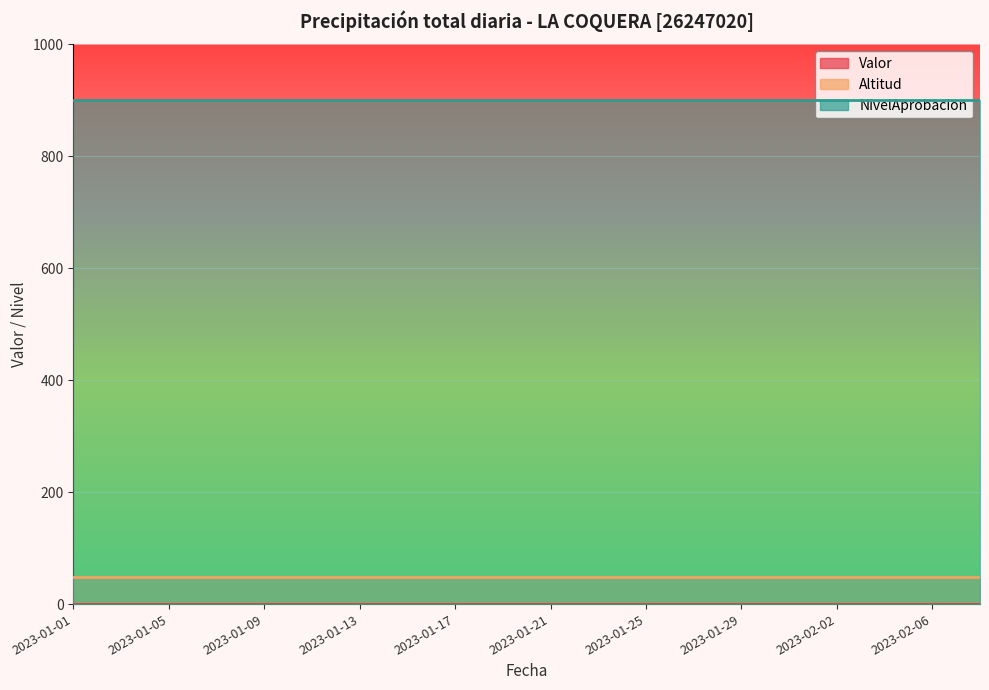

How many lines are shown in the chart?

3